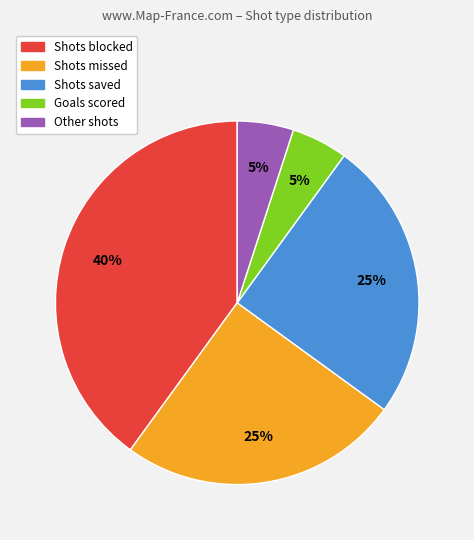

To the nearest percent, what is the difference between the largest and smallest slice percentages?

35%